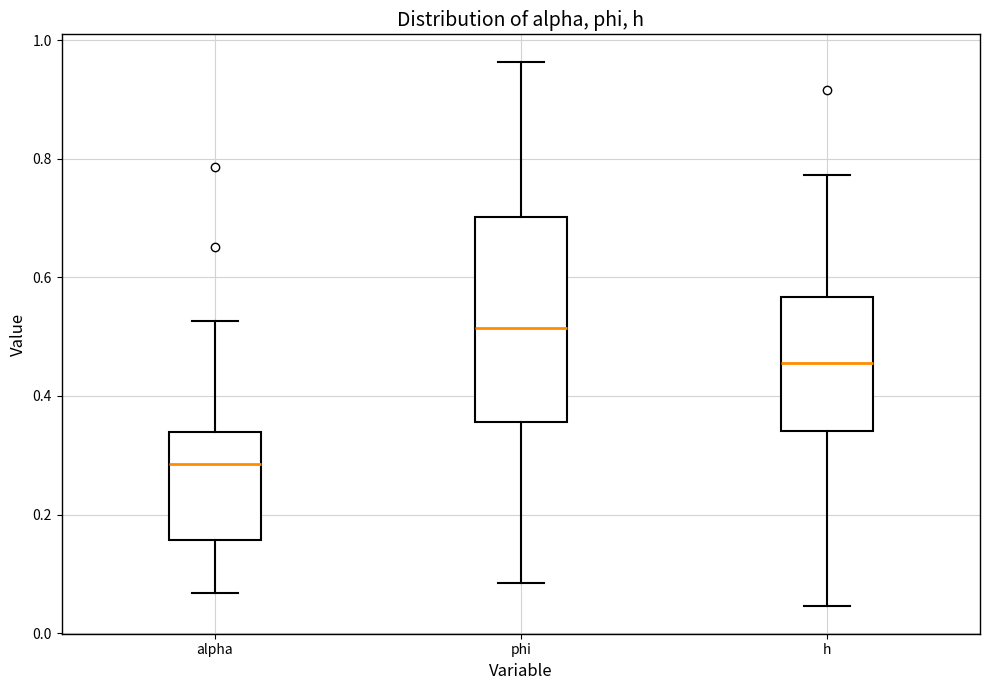

Comparing the boxes themselves (not the whiskers), which one is the tallest?

phi